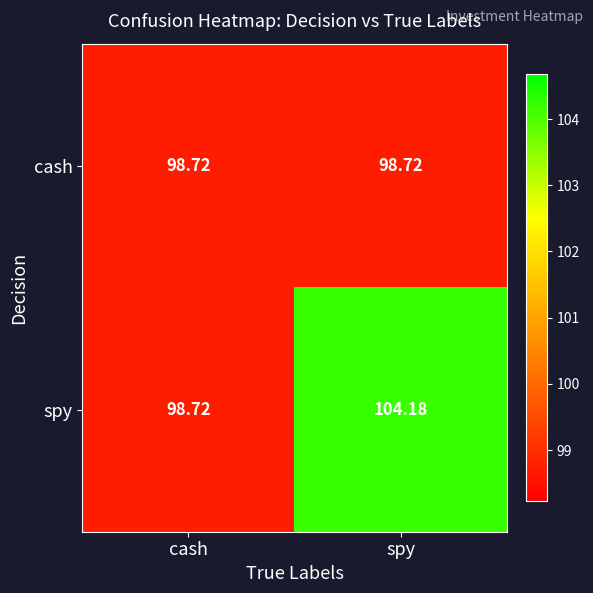

At which label does spy reach its peak?

spy